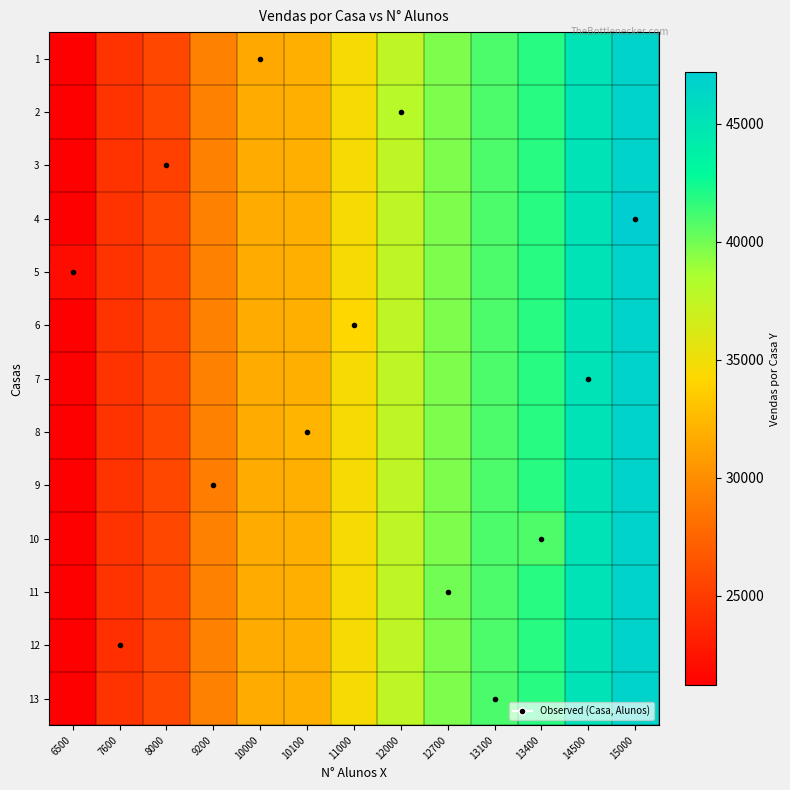

Reading left to right, list all the values displayed in this chart.

1: 6500=21194.2	7600=24482.7	8000=25678.5	9200=29265.9	10000=31560.0	10100=31956.4	11000=34647.0	12000=37636.5	12700=39729.2	13100=40925.0	13400=41821.8	14500=45110.3	15000=46605.1
2: 6500=21194.2	7600=24482.7	8000=25678.5	9200=29265.9	10000=31657.5	10100=31956.4	11000=34647.0	12000=38000.0	12700=39729.2	13100=40925.0	13400=41821.8	14500=45110.3	15000=46605.1
3: 6500=21194.2	7600=24482.7	8000=25250.0	9200=29265.9	10000=31657.5	10100=31956.4	11000=34647.0	12000=37636.5	12700=39729.2	13100=40925.0	13400=41821.8	14500=45110.3	15000=46605.1
4: 6500=21194.2	7600=24482.7	8000=25678.5	9200=29265.9	10000=31657.5	10100=31956.4	11000=34647.0	12000=37636.5	12700=39729.2	13100=40925.0	13400=41821.8	14500=45110.3	15000=47200.0
5: 6500=22000.0	7600=24482.7	8000=25678.5	9200=29265.9	10000=31657.5	10100=31956.4	11000=34647.0	12000=37636.5	12700=39729.2	13100=40925.0	13400=41821.8	14500=45110.3	15000=46605.1
6: 6500=21194.2	7600=24482.7	8000=25678.5	9200=29265.9	10000=31657.5	10100=31956.4	11000=34200.0	12000=37636.5	12700=39729.2	13100=40925.0	13400=41821.8	14500=45110.3	15000=46605.1
7: 6500=21194.2	7600=24482.7	8000=25678.5	9200=29265.9	10000=31657.5	10100=31956.4	11000=34647.0	12000=37636.5	12700=39729.2	13100=40925.0	13400=41821.8	14500=45100.0	15000=46605.1
8: 6500=21194.2	7600=24482.7	8000=25678.5	9200=29265.9	10000=31657.5	10100=32300.0	11000=34647.0	12000=37636.5	12700=39729.2	13100=40925.0	13400=41821.8	14500=45110.3	15000=46605.1
9: 6500=21194.2	7600=24482.7	8000=25678.5	9200=29000.0	10000=31657.5	10100=31956.4	11000=34647.0	12000=37636.5	12700=39729.2	13100=40925.0	13400=41821.8	14500=45110.3	15000=46605.1
10: 6500=21194.2	7600=24482.7	8000=25678.5	9200=29265.9	10000=31657.5	10100=31956.4	11000=34647.0	12000=37636.5	12700=39729.2	13100=40925.0	13400=40900.0	14500=45110.3	15000=46605.1
11: 6500=21194.2	7600=24482.7	8000=25678.5	9200=29265.9	10000=31657.5	10100=31956.4	11000=34647.0	12000=37636.5	12700=40000.0	13100=40925.0	13400=41821.8	14500=45110.3	15000=46605.1
12: 6500=21194.2	7600=24200.0	8000=25678.5	9200=29265.9	10000=31657.5	10100=31956.4	11000=34647.0	12000=37636.5	12700=39729.2	13100=40925.0	13400=41821.8	14500=45110.3	15000=46605.1
13: 6500=21194.2	7600=24482.7	8000=25678.5	9200=29265.9	10000=31657.5	10100=31956.4	11000=34647.0	12000=37636.5	12700=39729.2	13100=41000.0	13400=41821.8	14500=45110.3	15000=46605.1